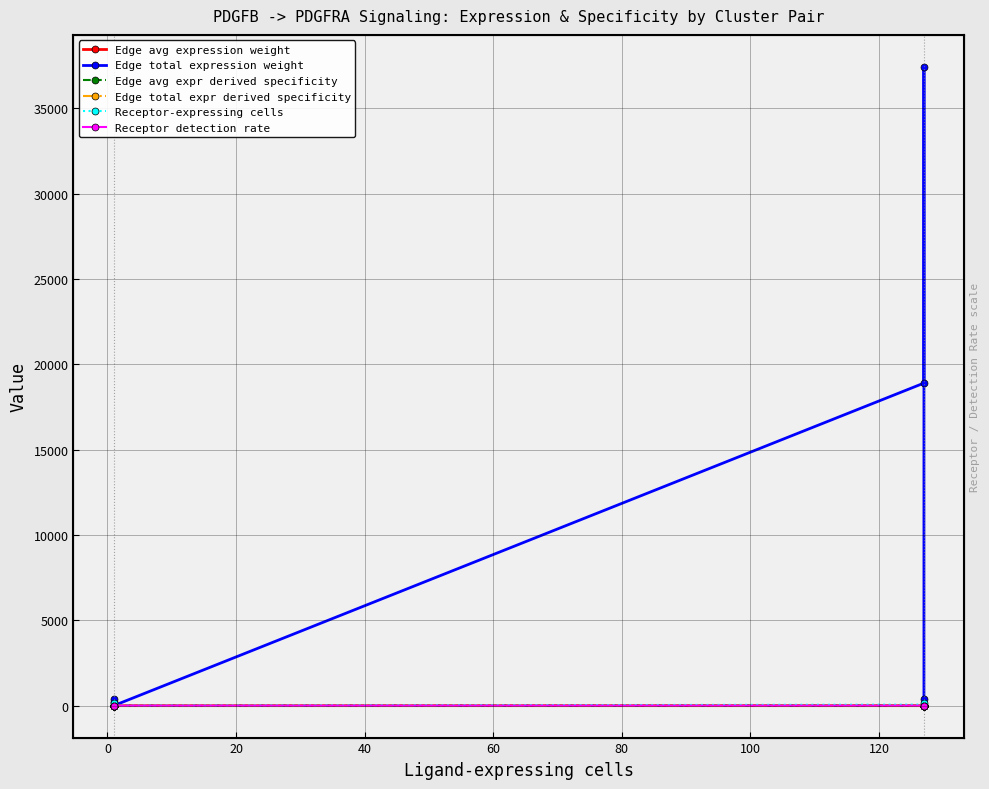

How many interior local valleys does the Edge avg expr derived specificity series have?

1